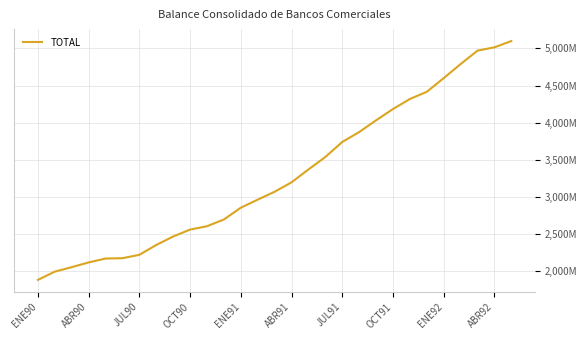

Is this an area chart (filled region under the line)?

No